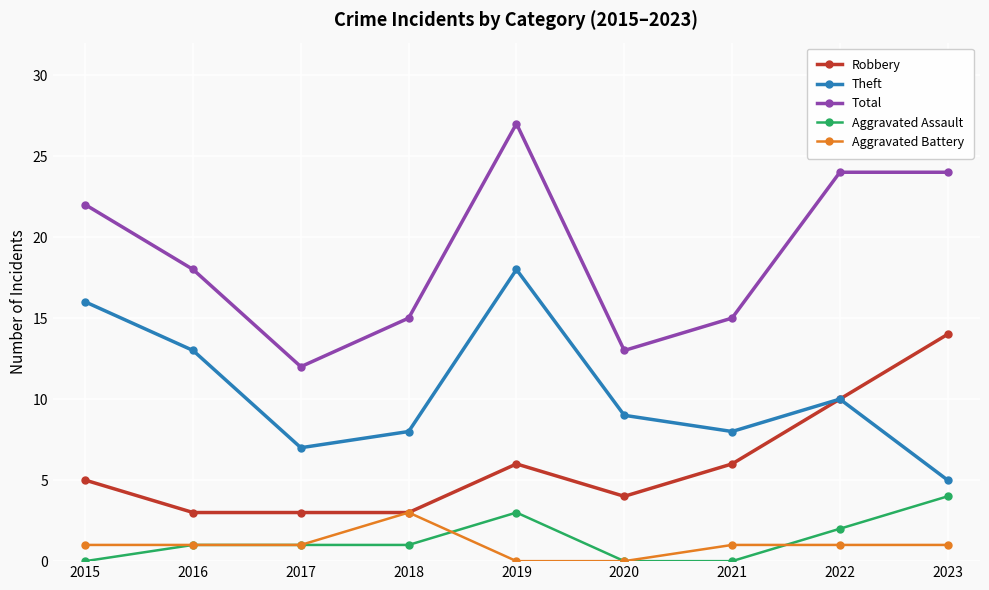

Which series changed the most between 2016 and 2018?

Theft